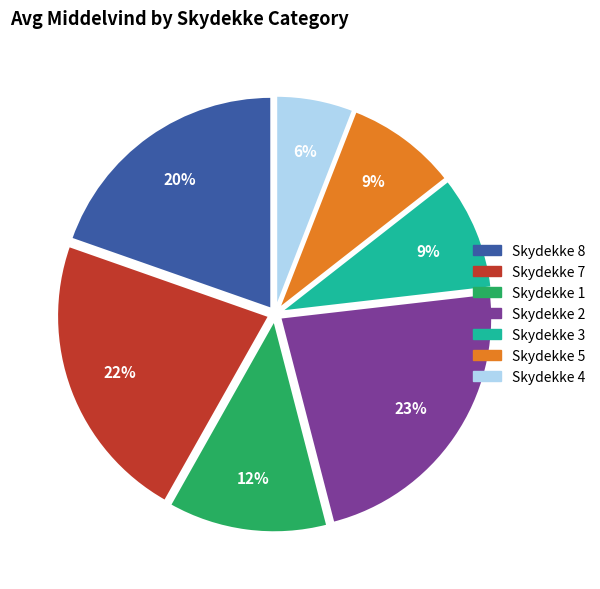

Is there any slice that represents more than half of the pie?

No